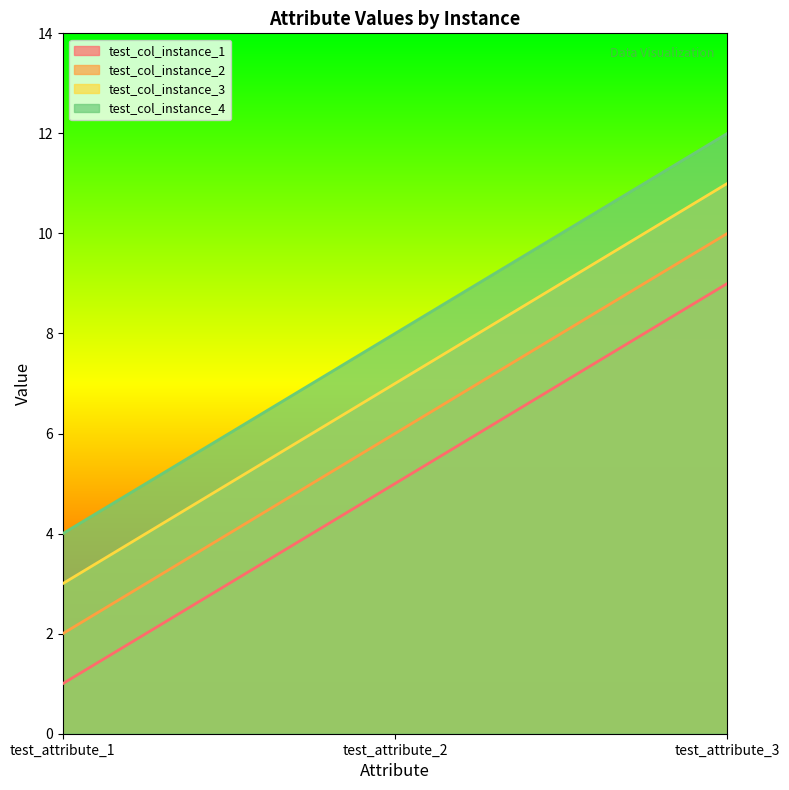

Rank the categories by test_col_instance_3 value from highest to lowest.

test_attribute_3, test_attribute_2, test_attribute_1